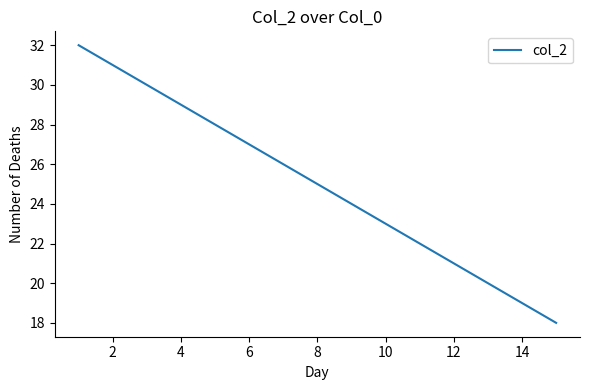

What is the greatest value displayed?

32